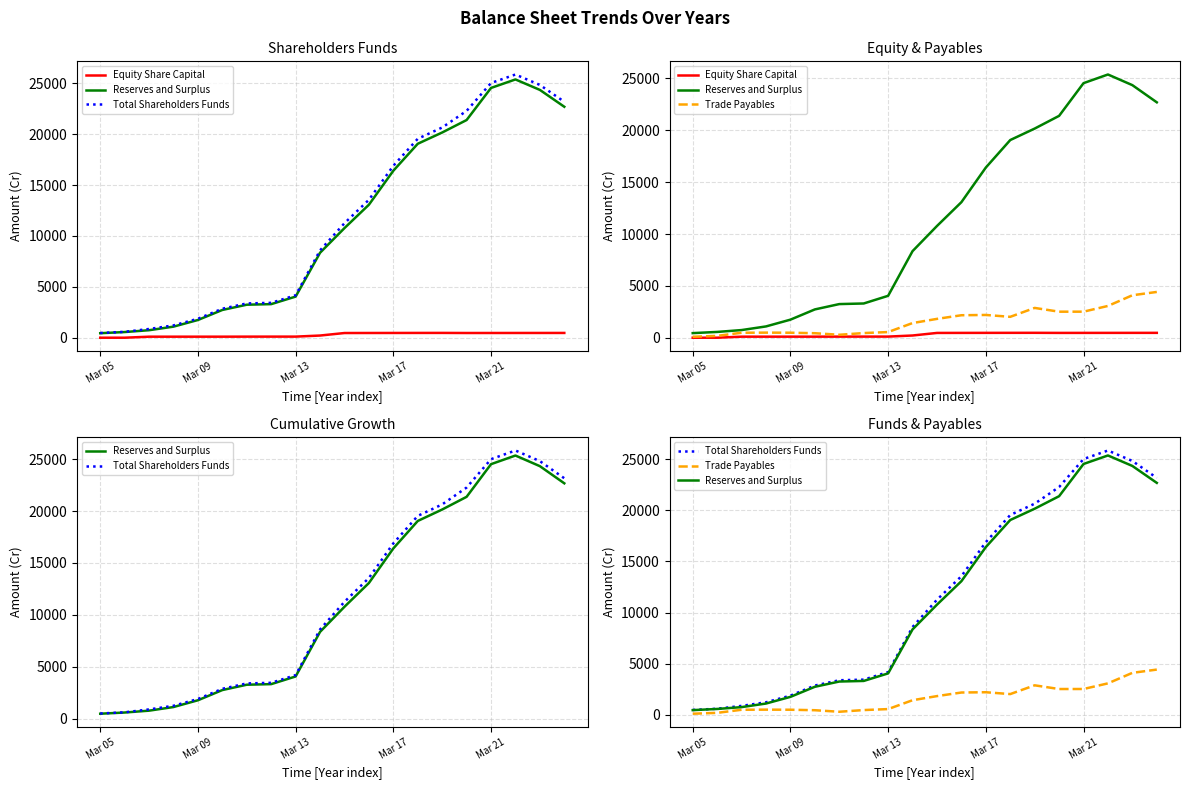

What is the label of the 20th point from the right?

Mar 05